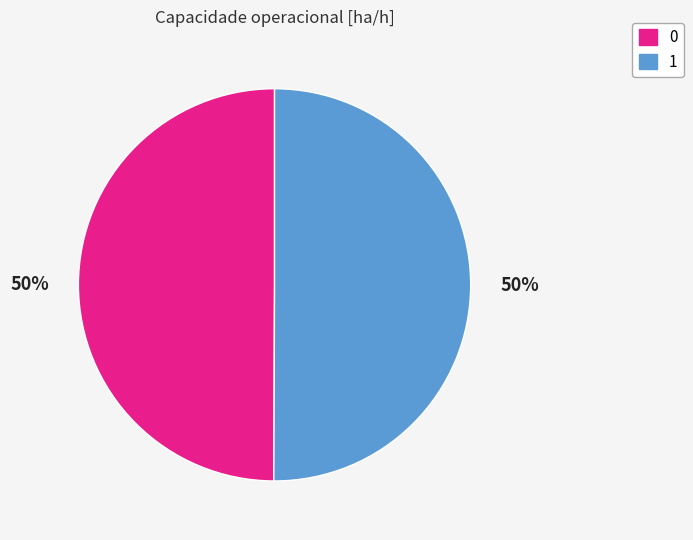

What percentage is the 1 slice, to the nearest percent?

50%